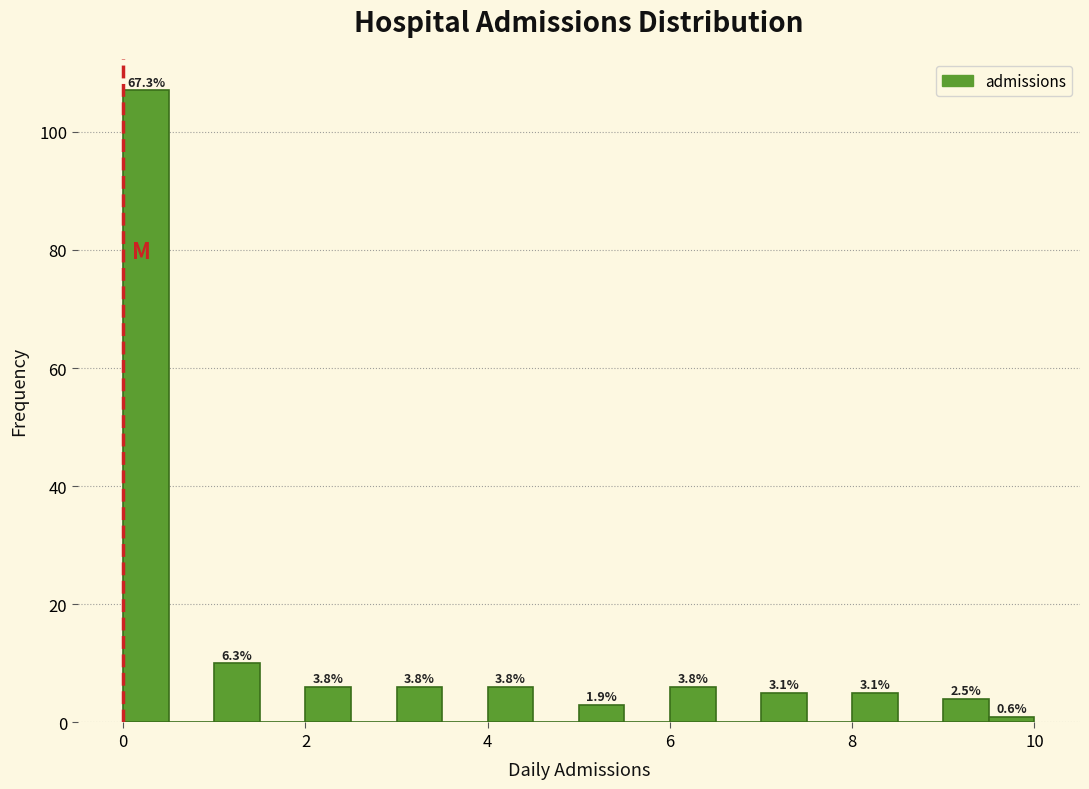

Read against the x-axis, roughly where is the centre of the tallest bar?

0.2